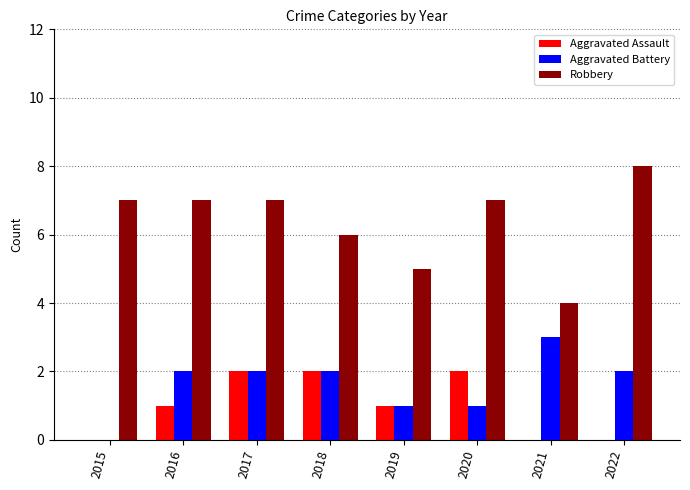

What is the maximum value for Robbery?

8